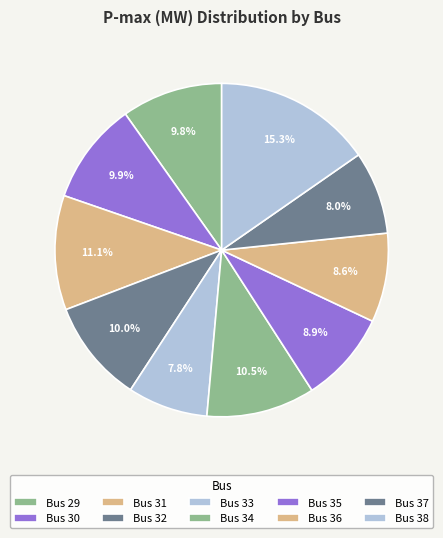

True or false: Bus 36 accounts for 9% of the total.

True